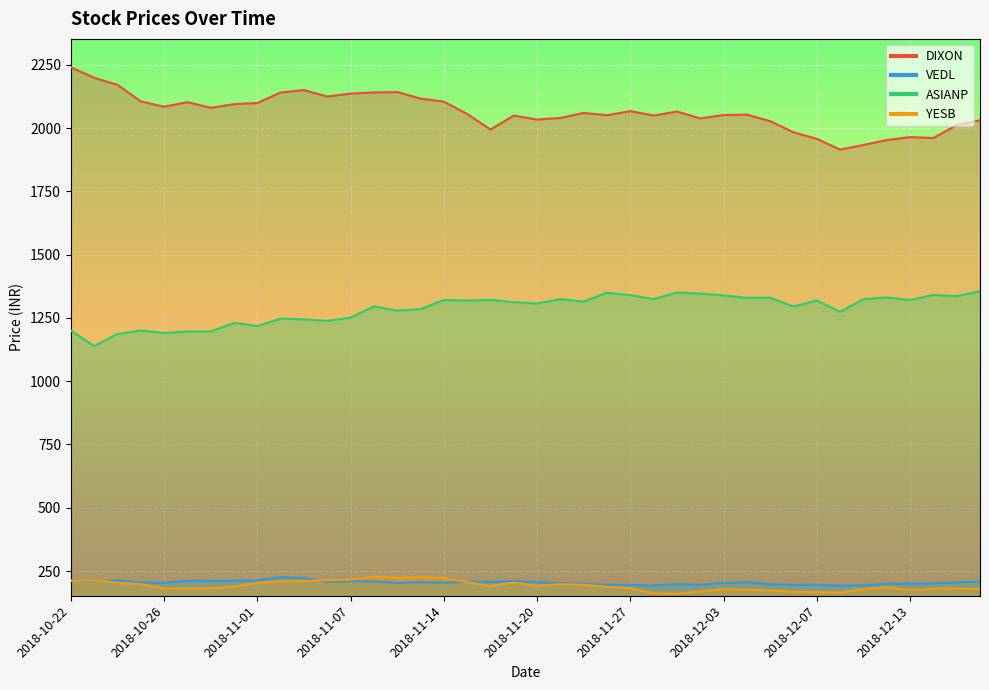

Which category has the highest value across all series?

2018-10-22